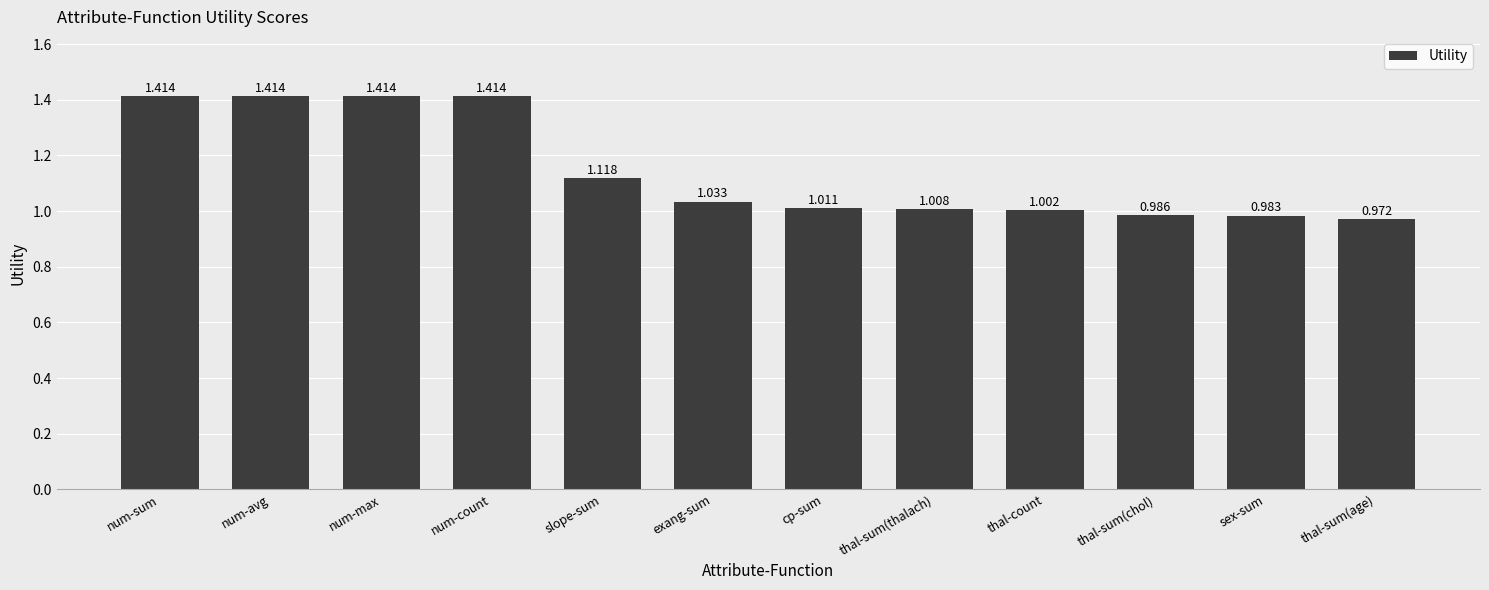

Which category has the lowest value across all series?

thal-sum(age)